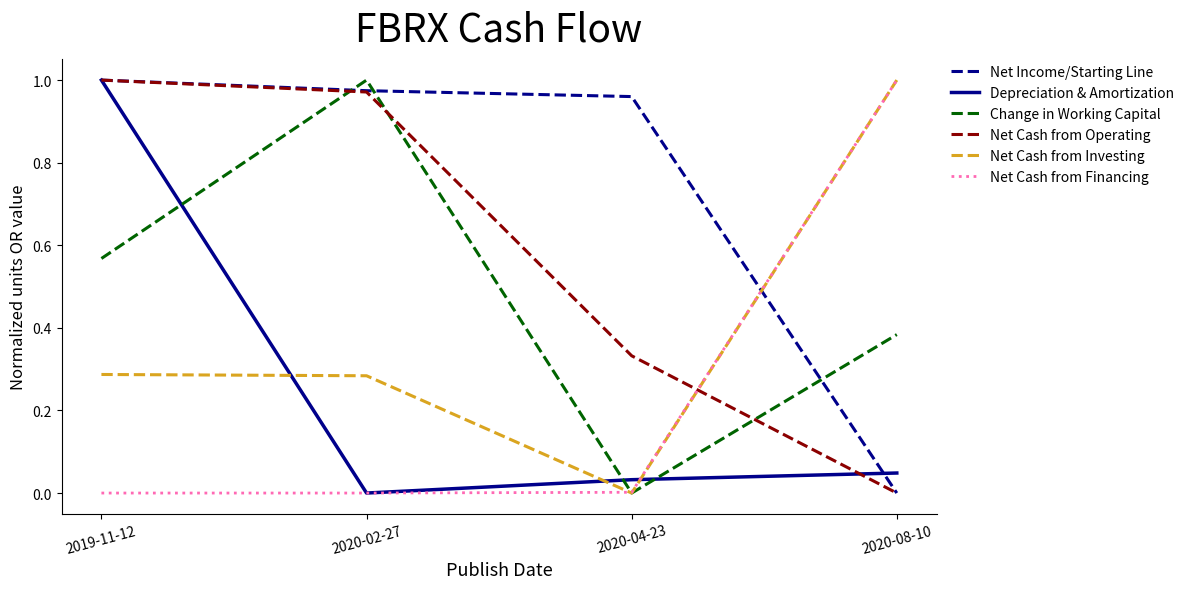

Is it true that Net Cash from Financing equals 0.6 at 2020-02-27?

False